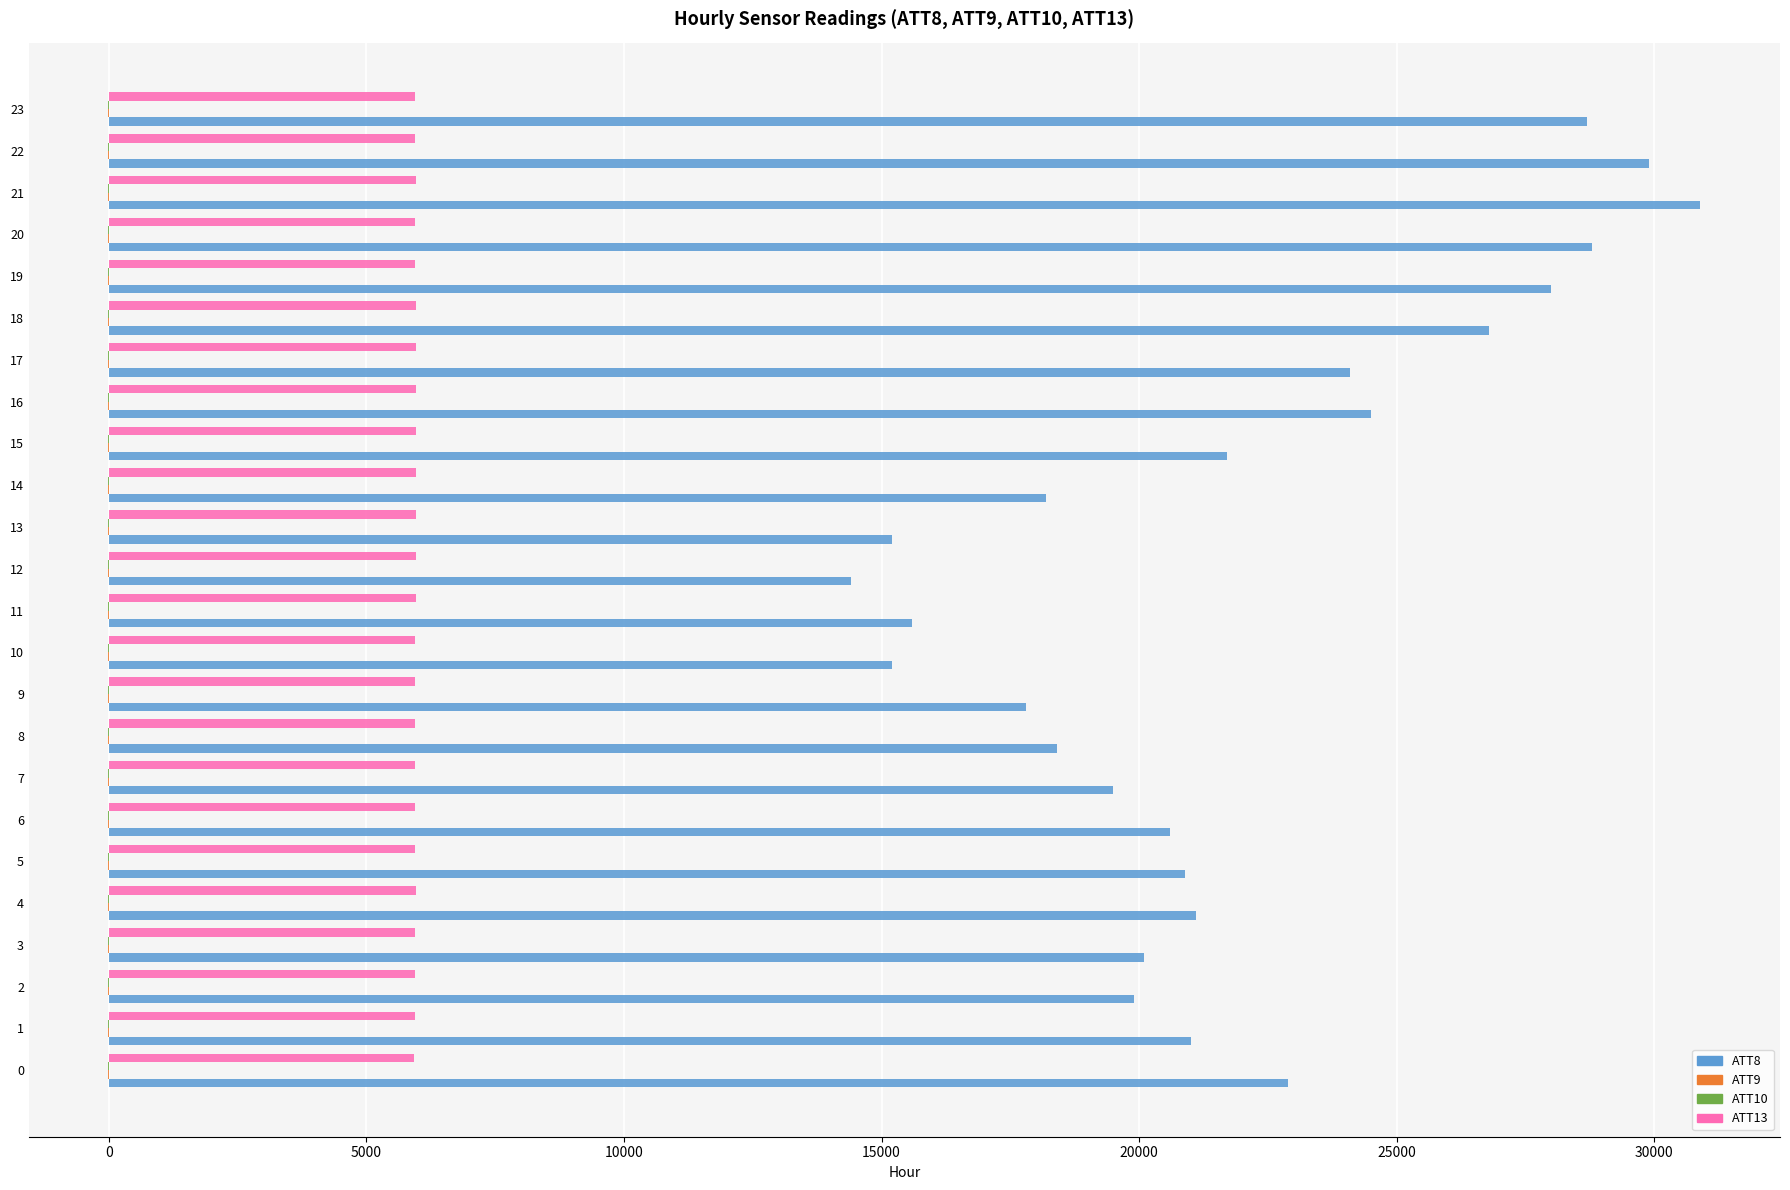

The value of ATT13 at 5 is 5950.4. True or false?

True